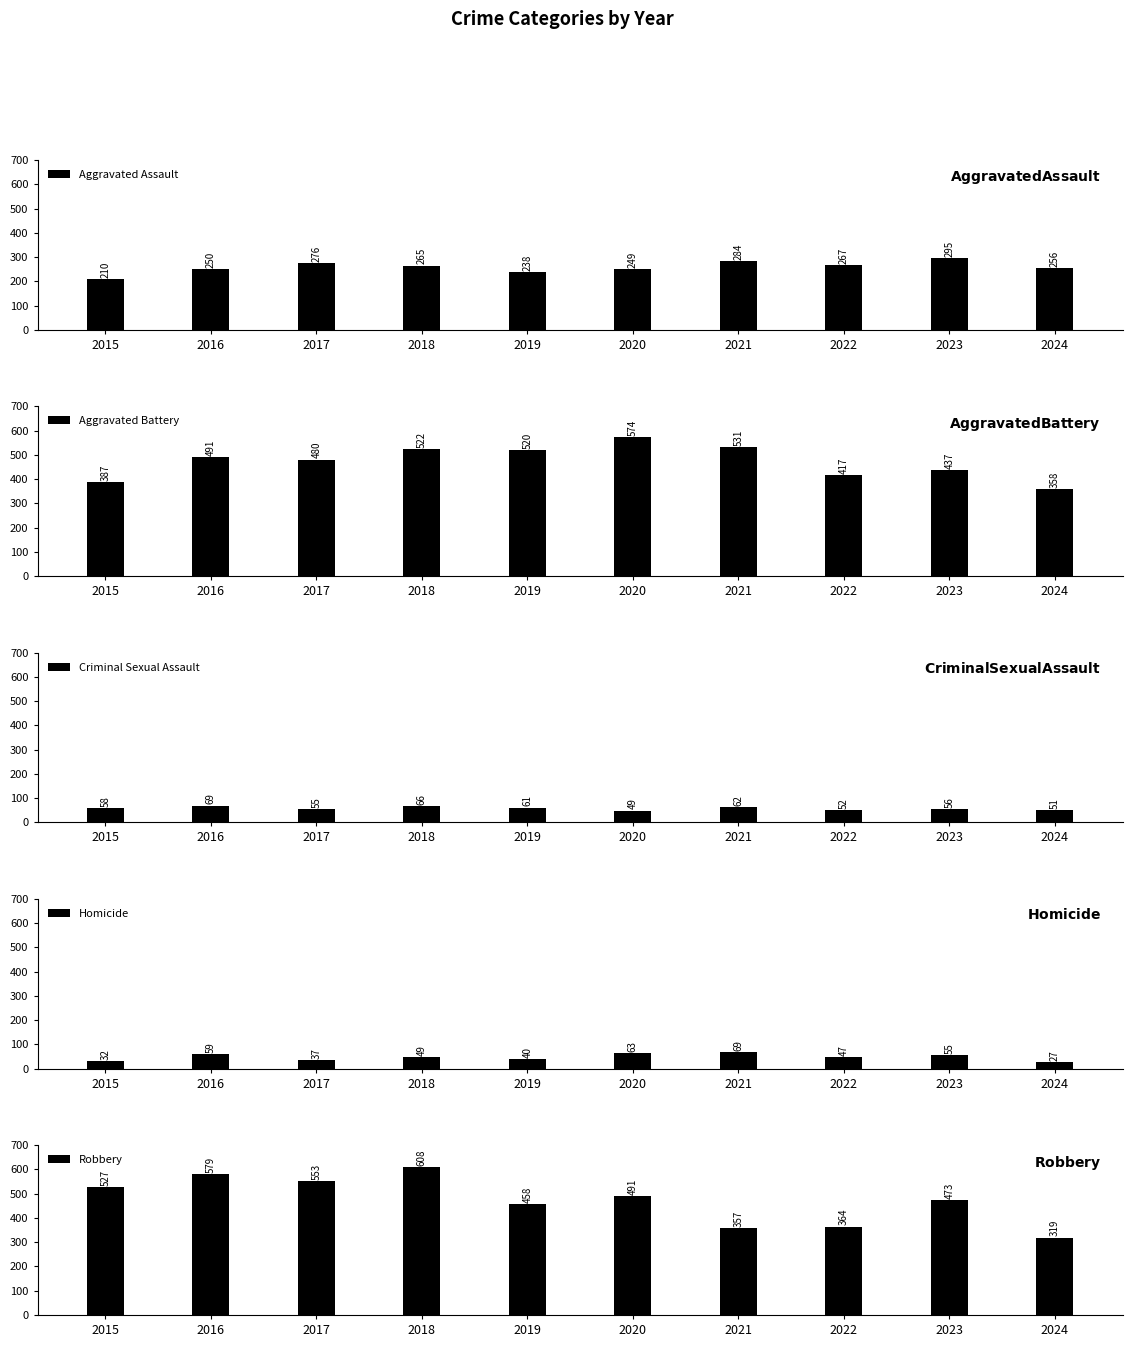

Rank the series by their maximum value, from highest to lowest.

Robbery, Aggravated Battery, Aggravated Assault, Criminal Sexual Assault, Homicide